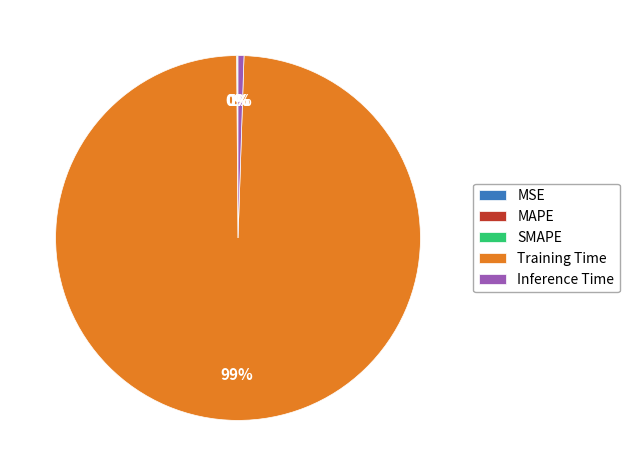

The Training Time slice represents 99% of the pie. True or false?

True